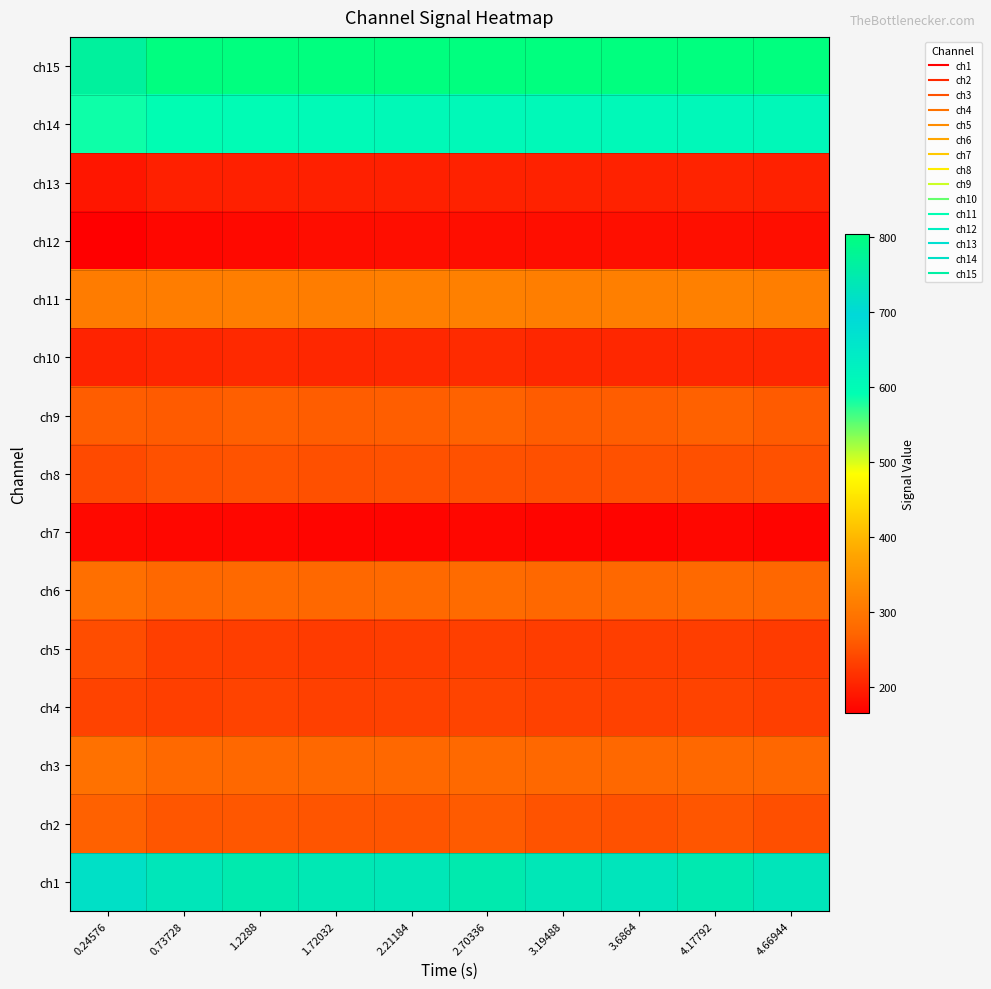

List the series in order of their peak value, lowest first.

ch7, ch12, ch13, ch10, ch4, ch5, ch8, ch2, ch9, ch6, ch3, ch11, ch14, ch1, ch15